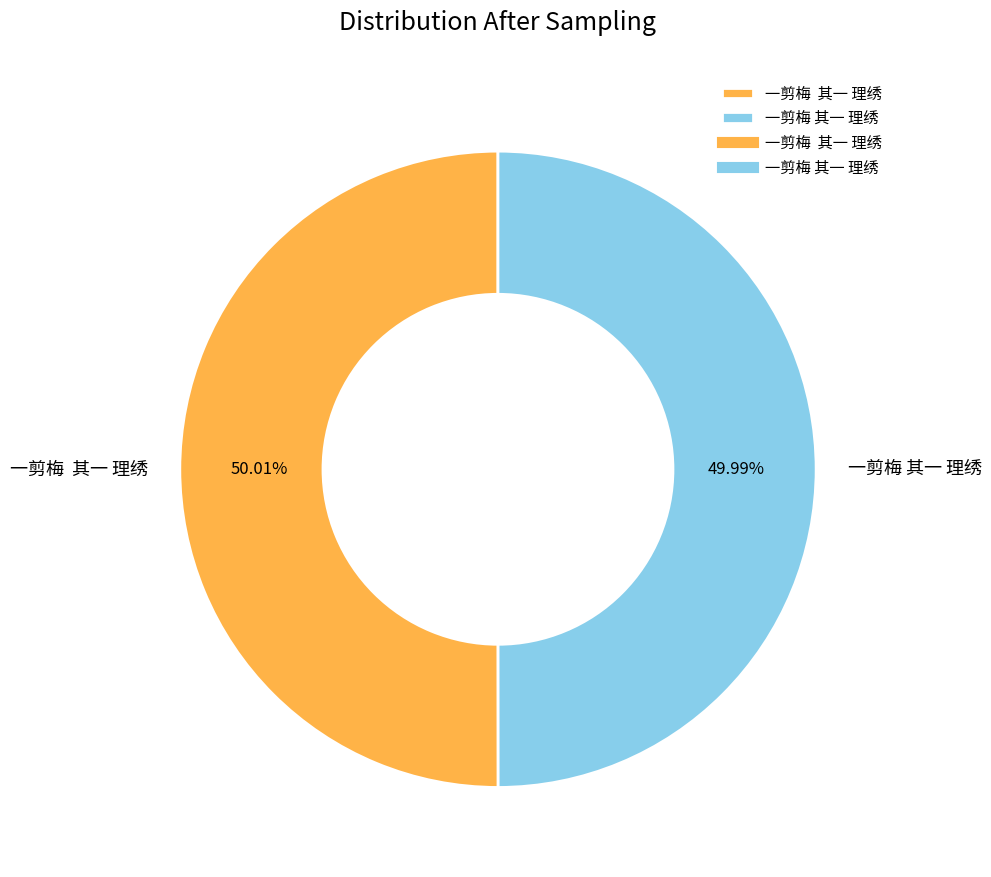

Count the number of slices in the pie.

2